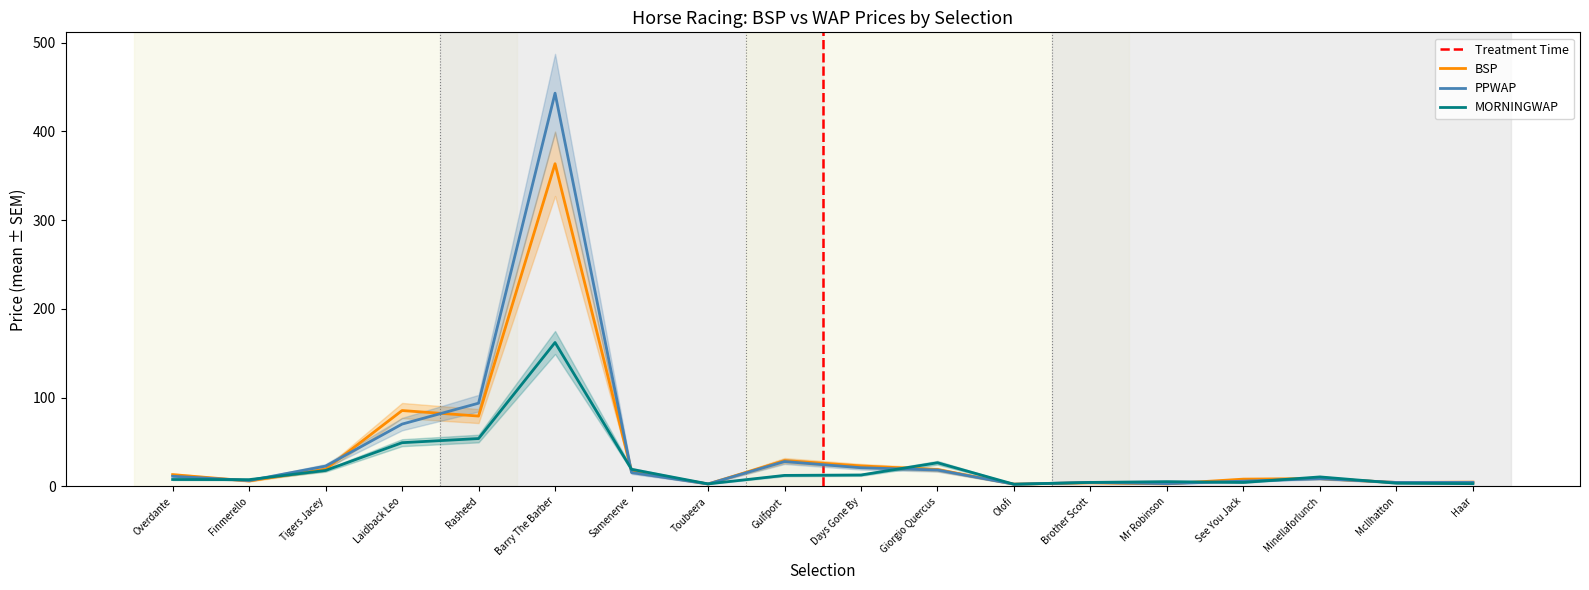

At which label does BSP first exceed 13?

Overdante